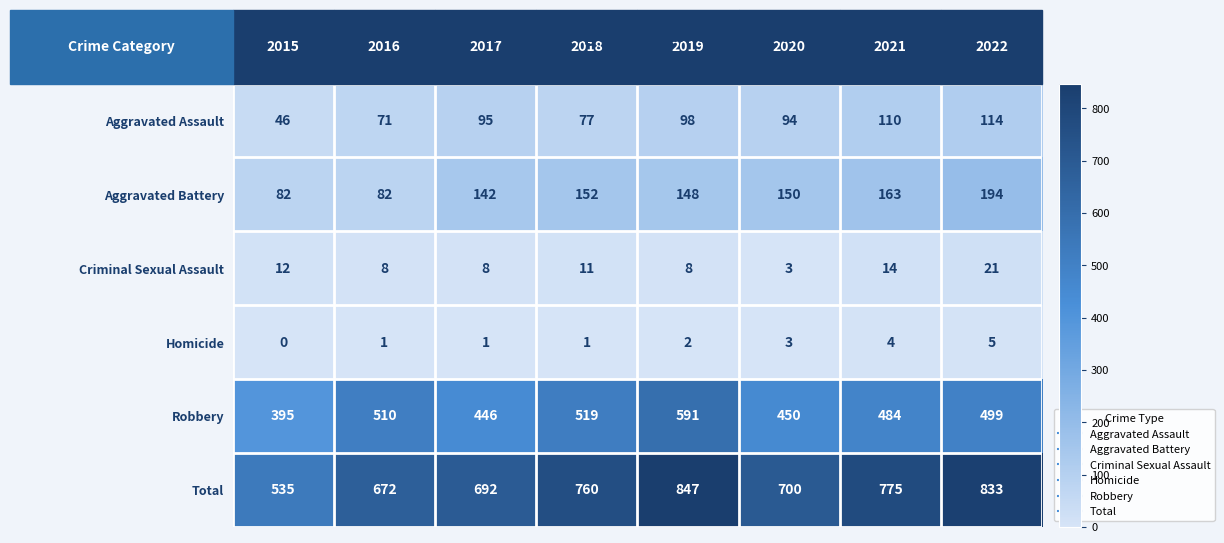

At which label does Aggravated Battery first exceed 150?

2018